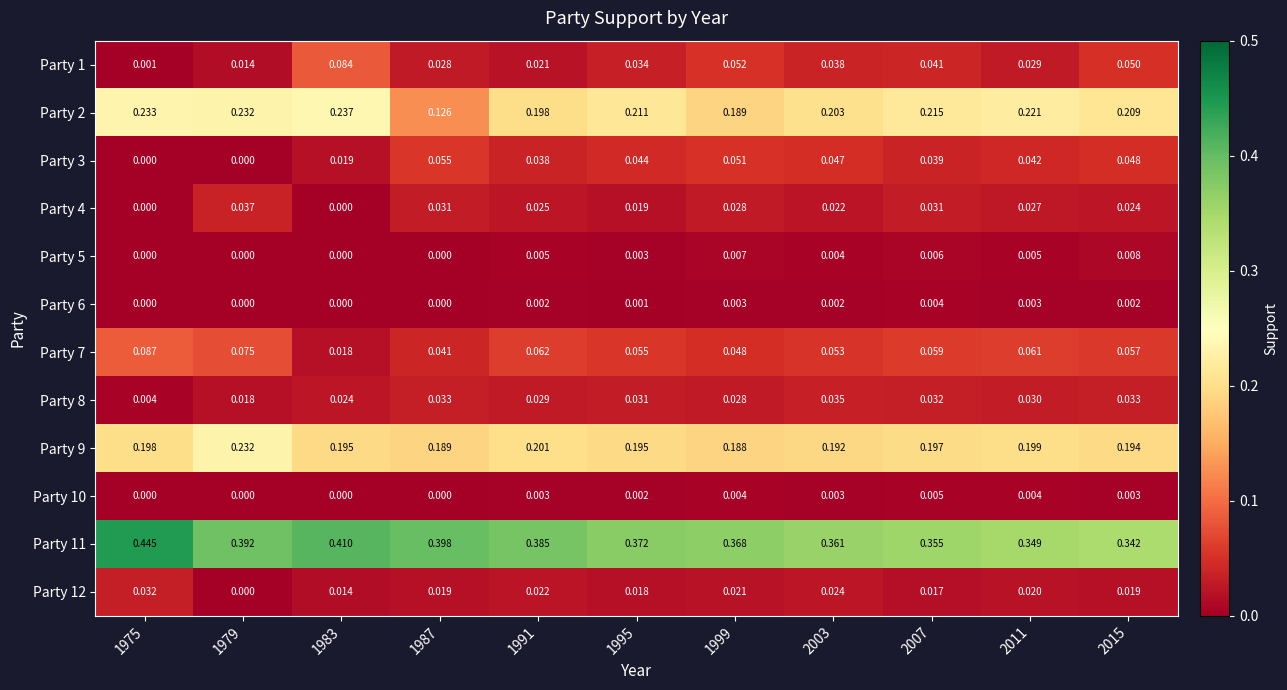

Between 1975 and 1983, which series saw the biggest shift?

Party 1